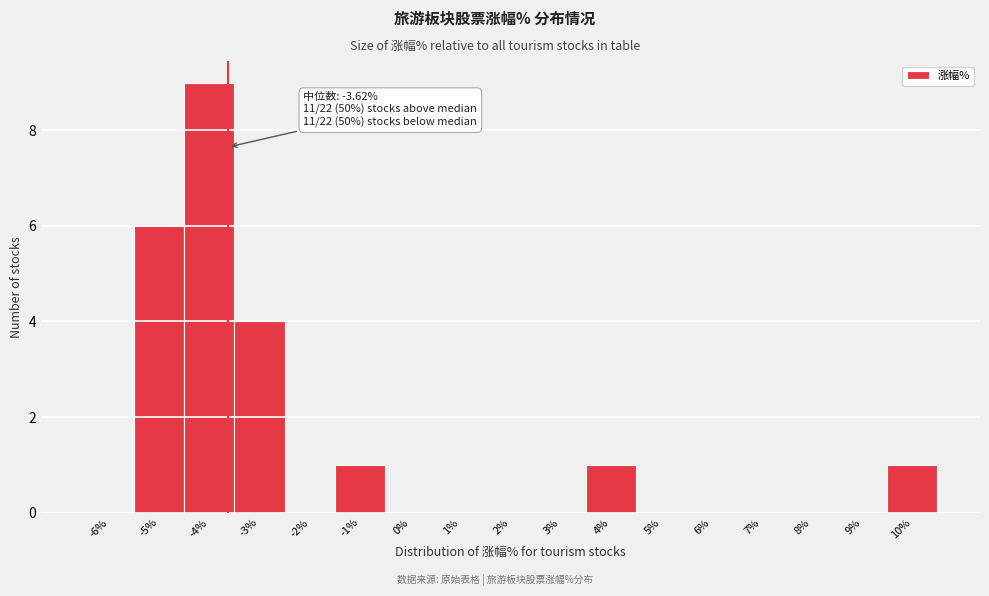

Over which range of the x-axis is the bar tallest?

-4.5 to -3.5